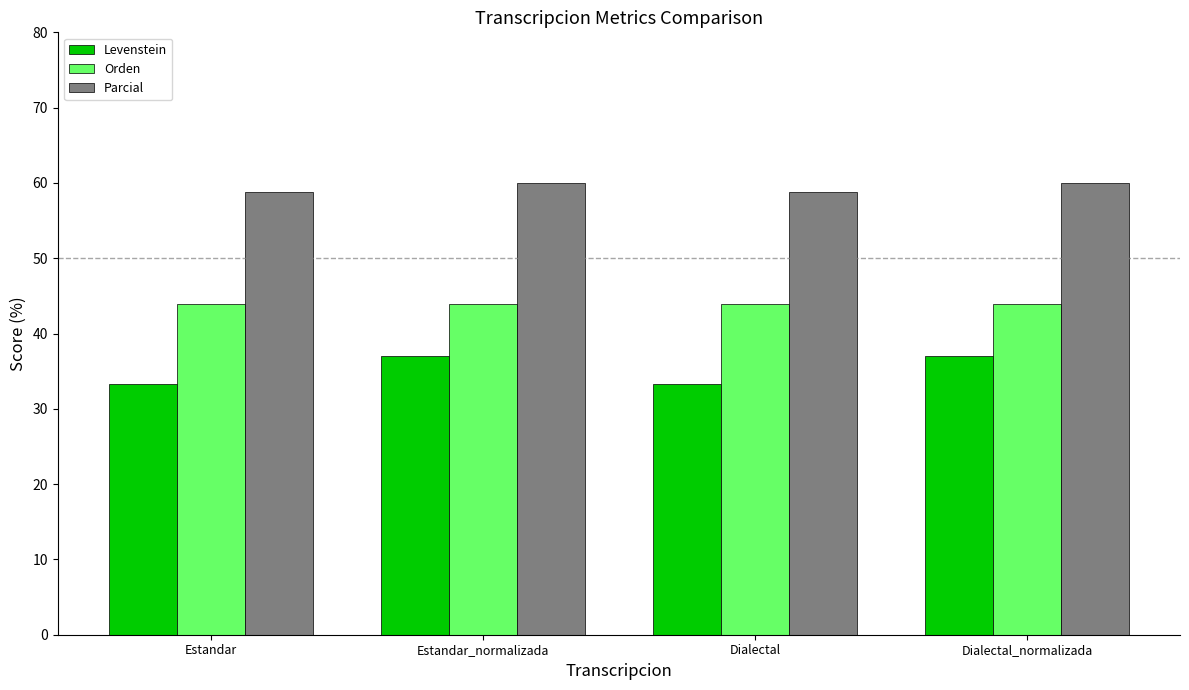

Rank the series at Dialectal from highest to lowest value.

Parcial, Orden, Levenstein